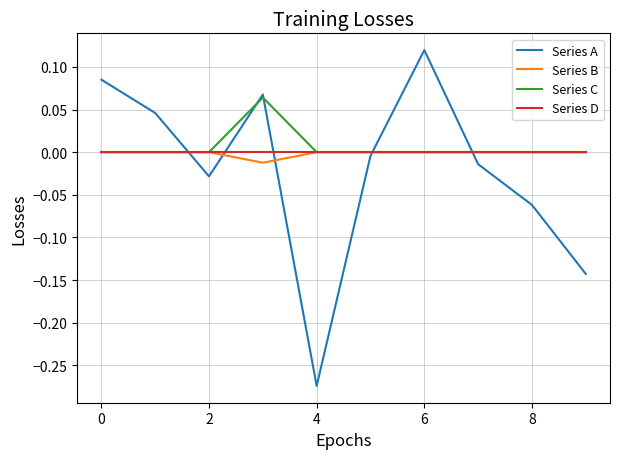

Which series has the widest spread of values?

Series A